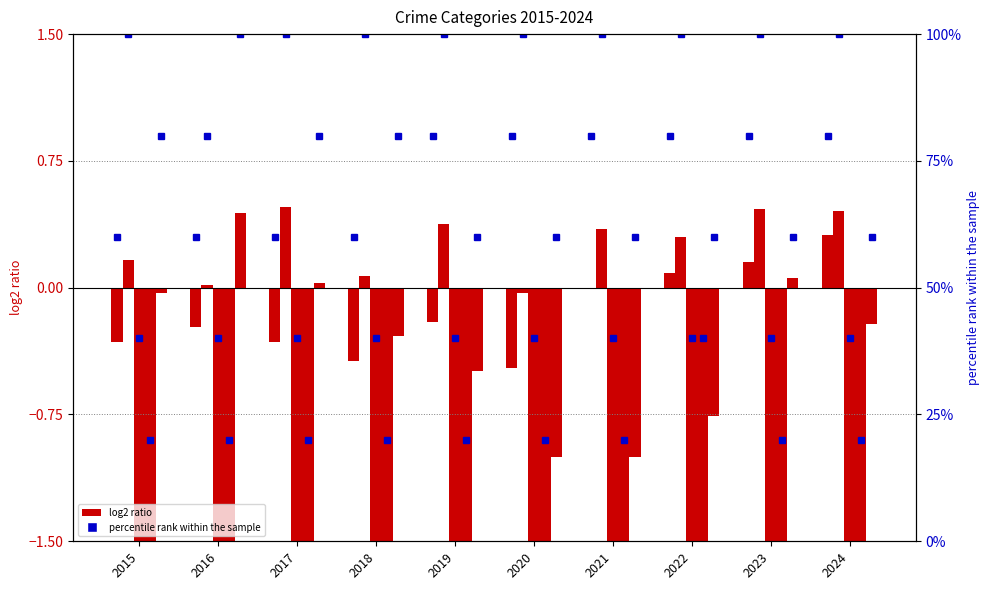

Which has a higher value, 2023 or 2024?

2024